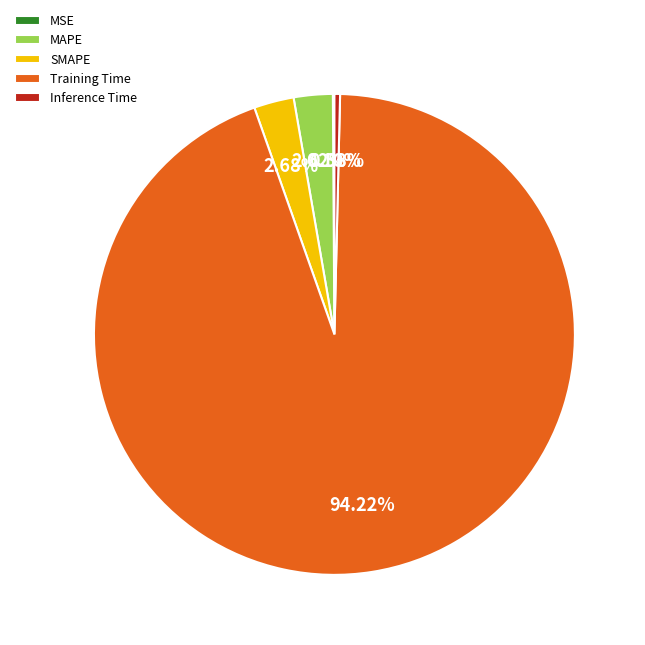

What is the largest slice in the pie chart?

Training Time